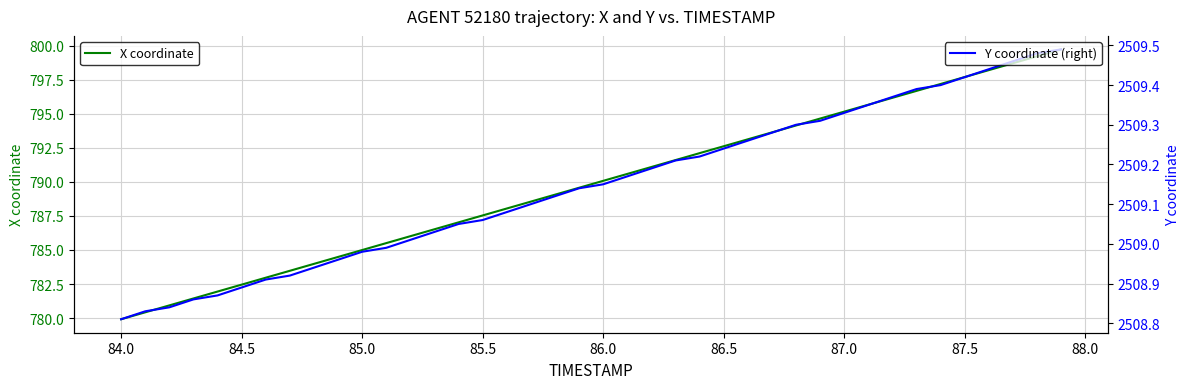

What is the highest value of the X coordinate series?

799.7